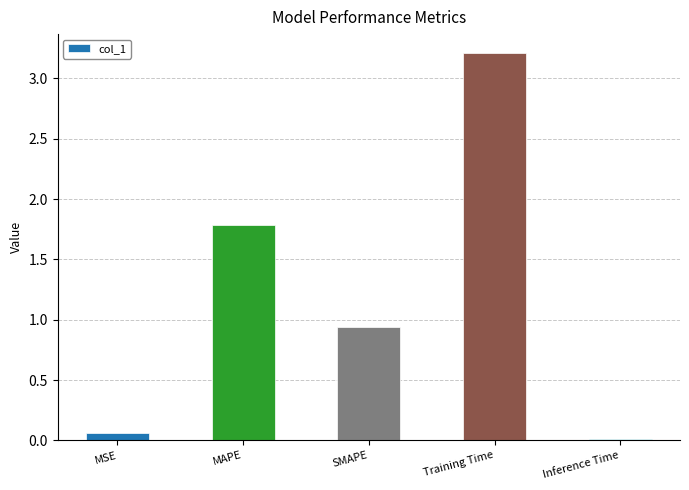

The value at Training Time is 3.2. True or false?

True